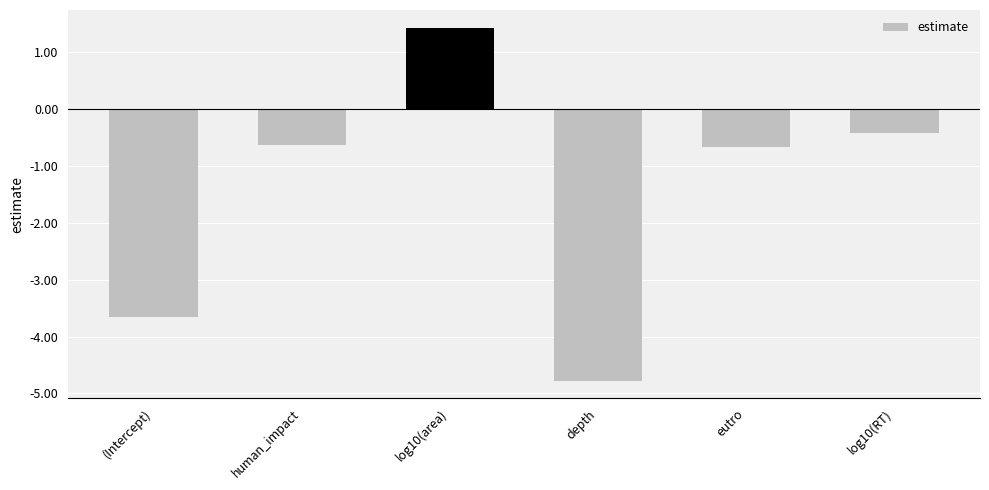

Reading left to right, extract all data points from this chart.

(Intercept)=-3.7	human_impact=-0.6	log10(area)=1.4	depth=-4.8	eutro=-0.7	log10(RT)=-0.4